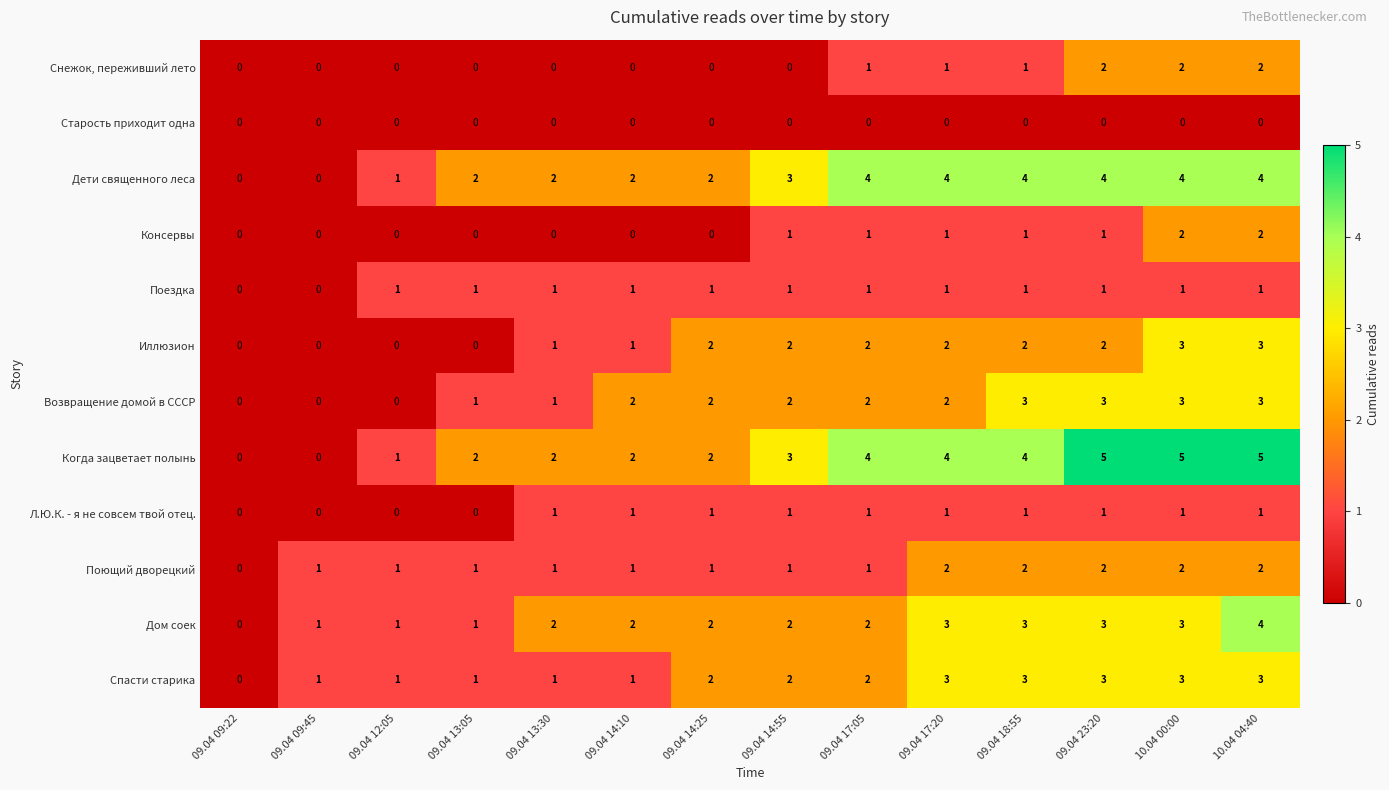

Is it true that Возвращение домой в СССР equals 3 at 09.04 14:55?

False